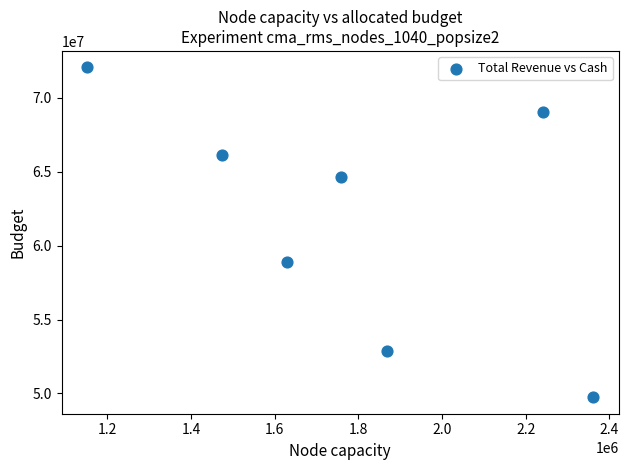

What is the range of X values (max minus min)?

1211000